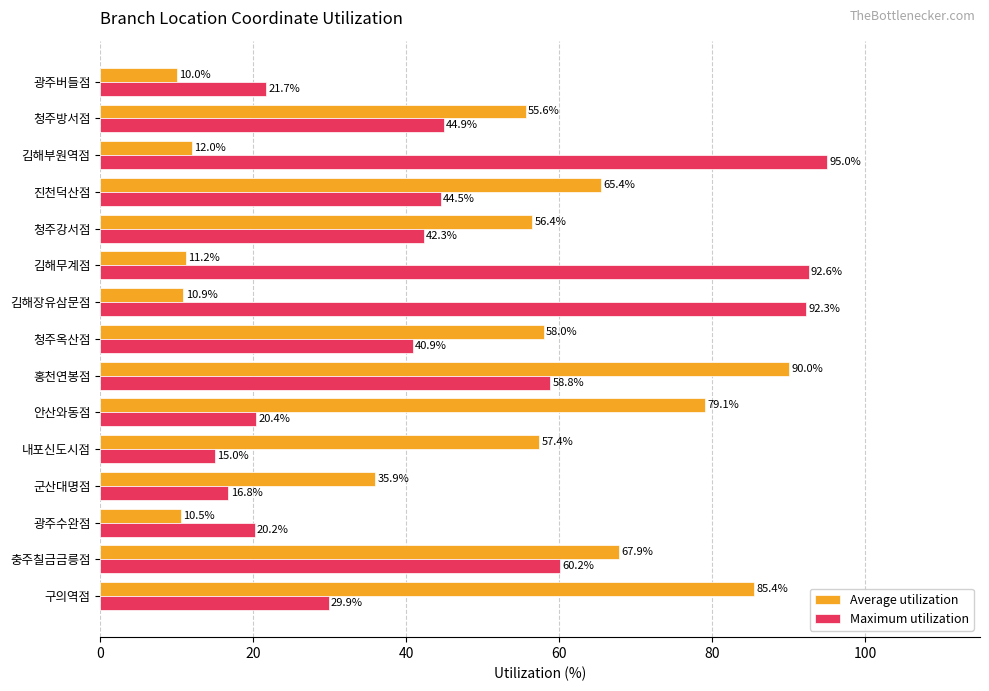

The Maximum utilization series shows 43.2 at 김해무계점. True or false?

False